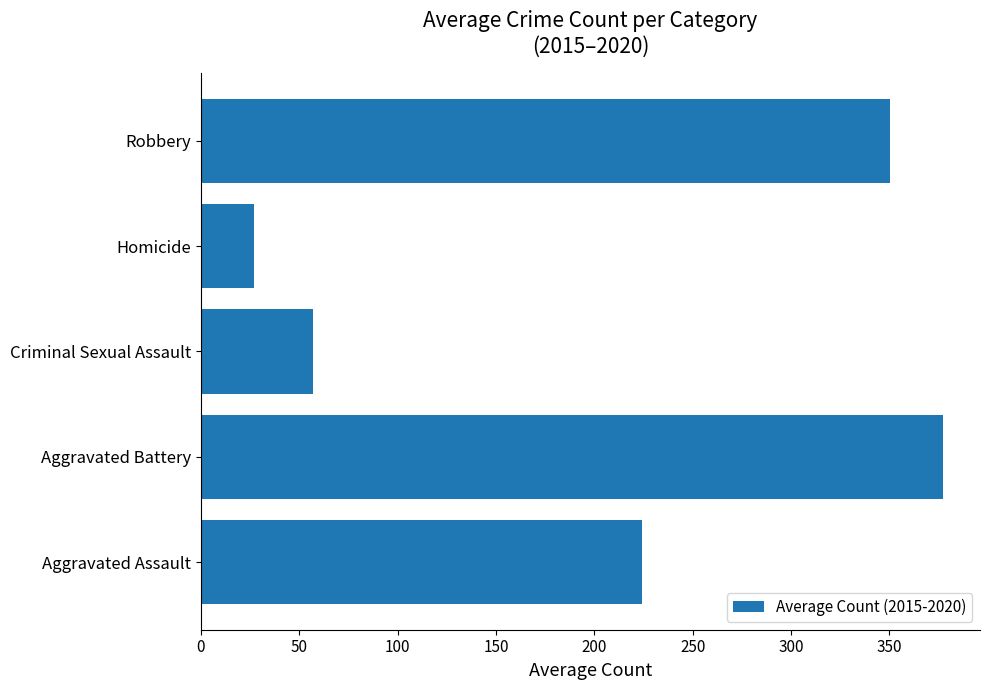

How many categories are shown in the chart?

5